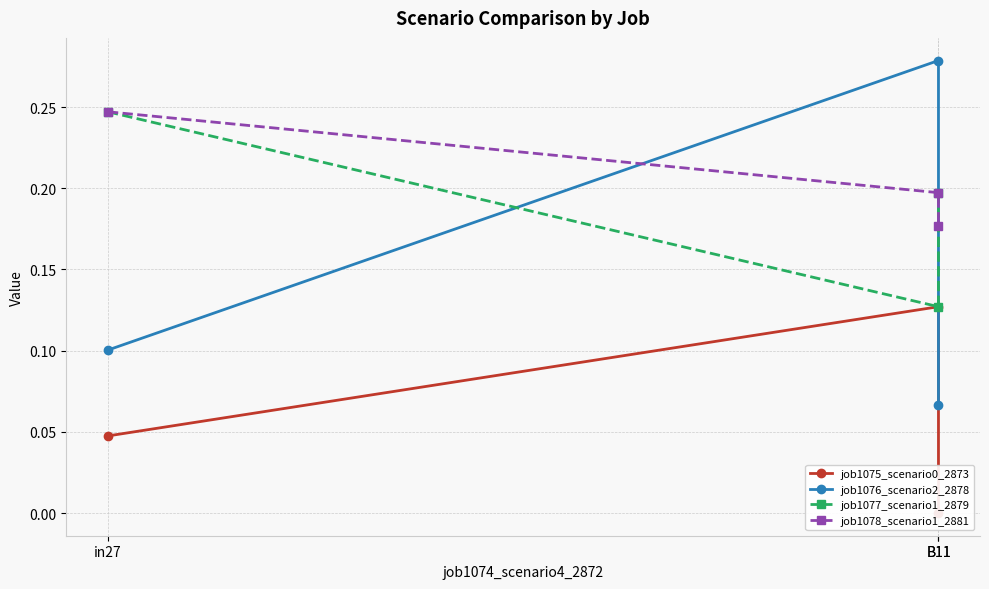

The job1077_scenario1_2879 series shows 0.2 at B11. True or false?

False